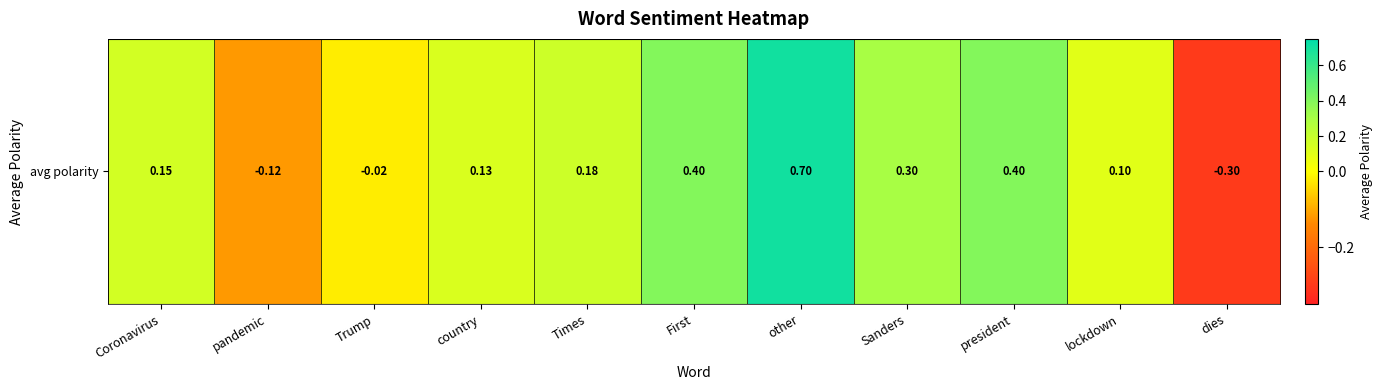

The value at Sanders is 0.3. True or false?

True